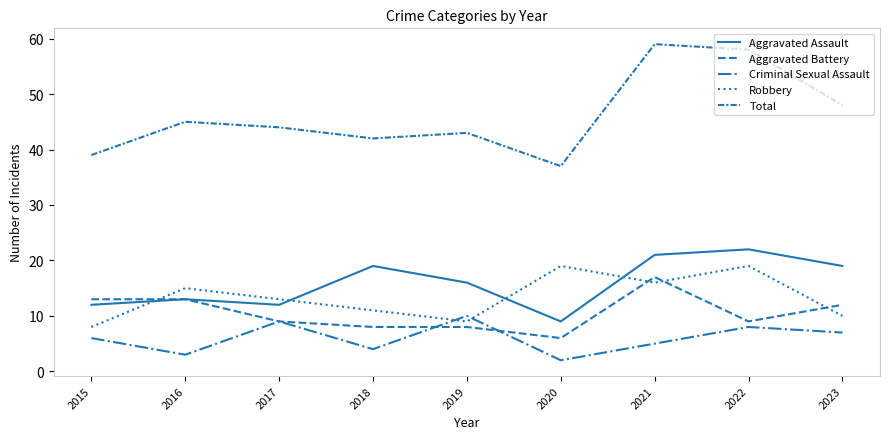

Rank the categories by Aggravated Assault value from lowest to highest.

2020, 2015, 2017, 2016, 2019, 2018, 2023, 2021, 2022